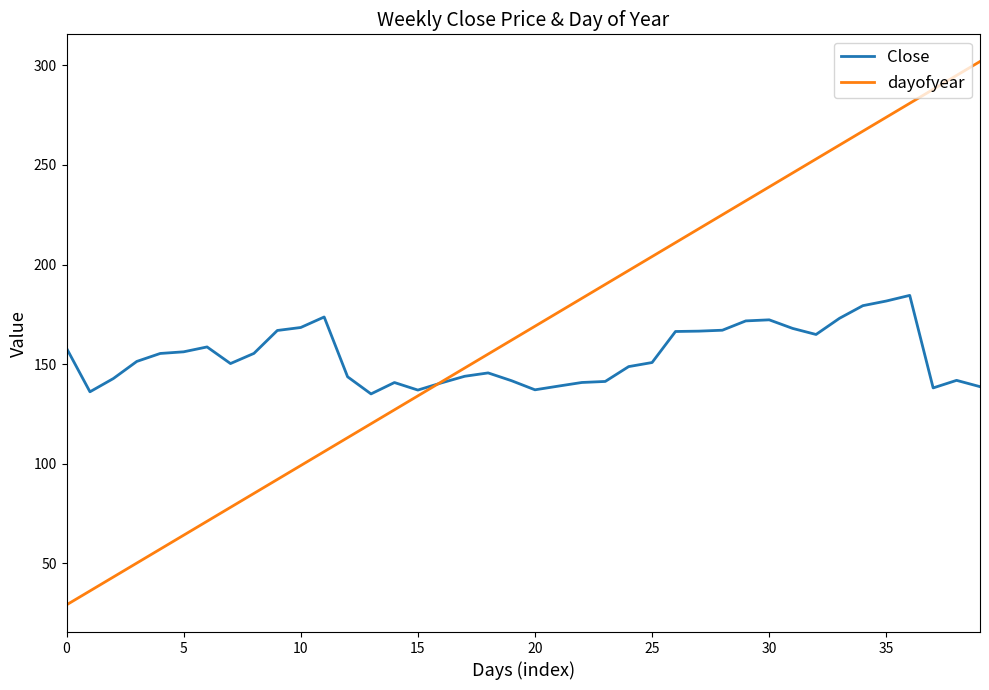

List the series in order of their overall mean, lowest first.

Close, dayofyear